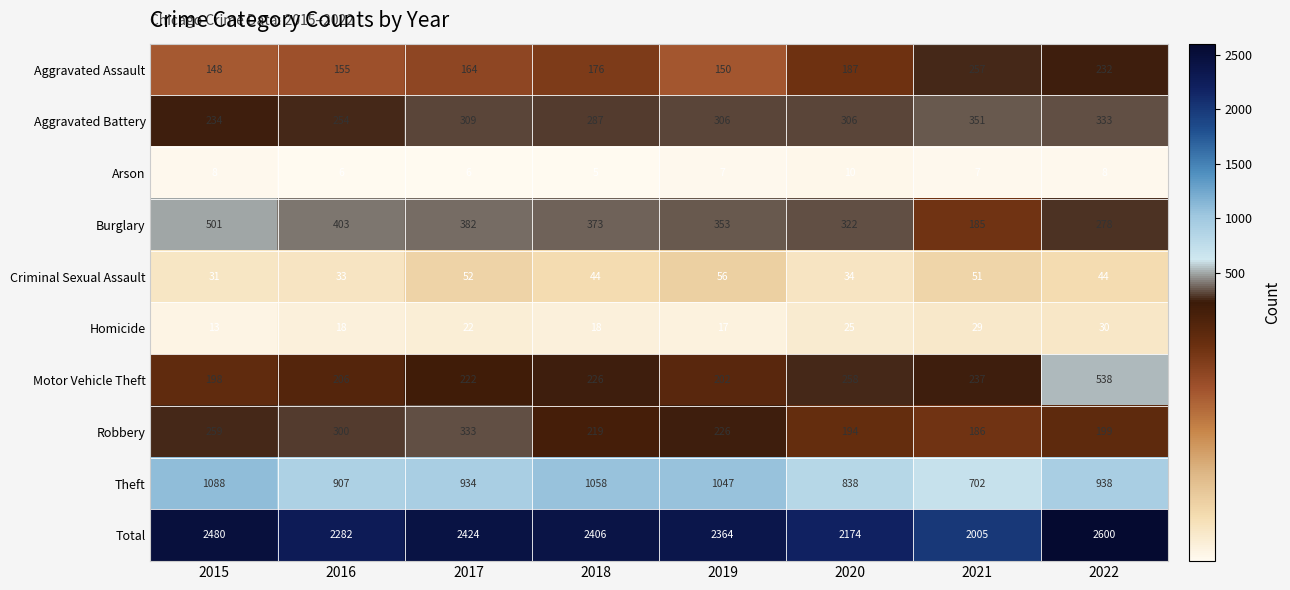

What is the minimum value shown in the chart?

5